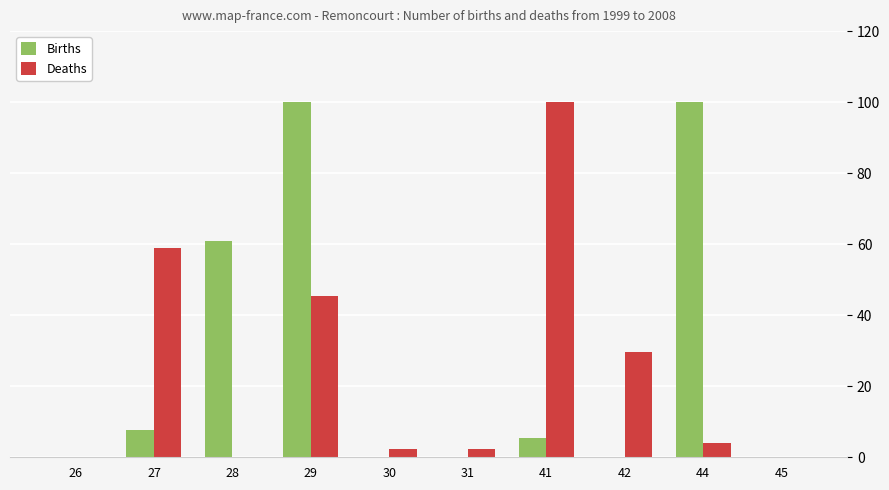

Which series has the largest total across all categories?

Births